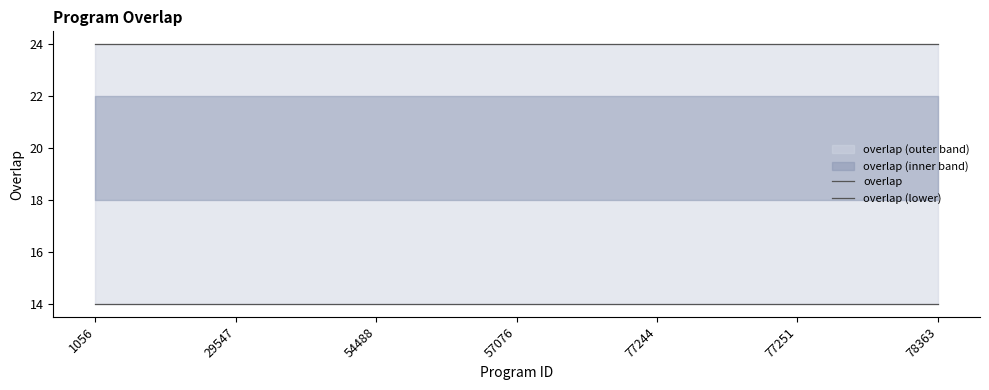

True or false: overlap and overlap (lower) intersect in this chart.

False